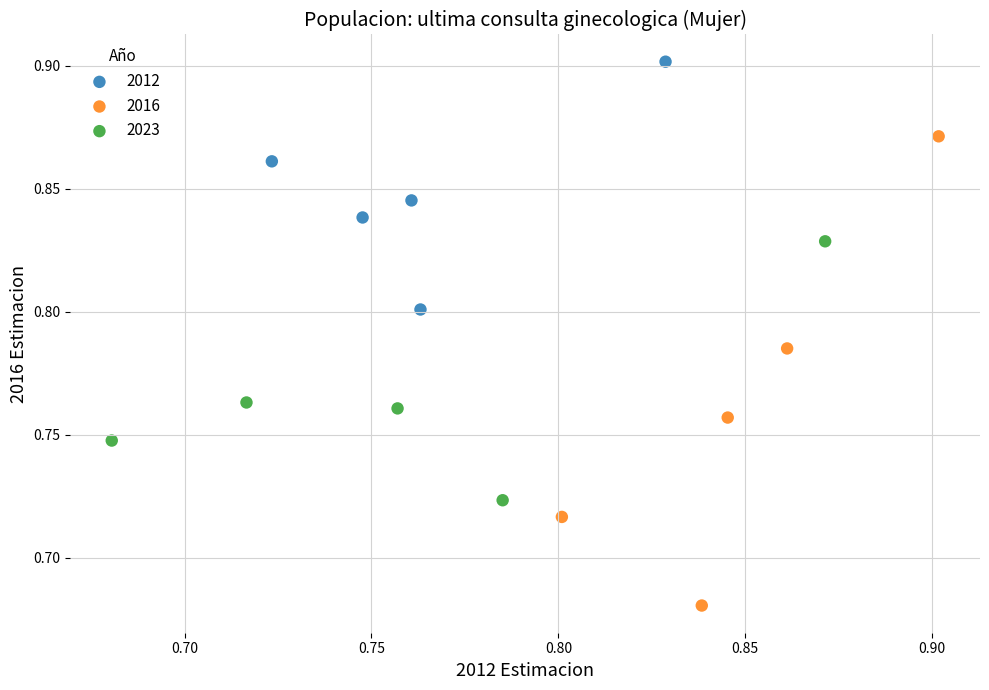

Which series contains the highest Y value?

2012